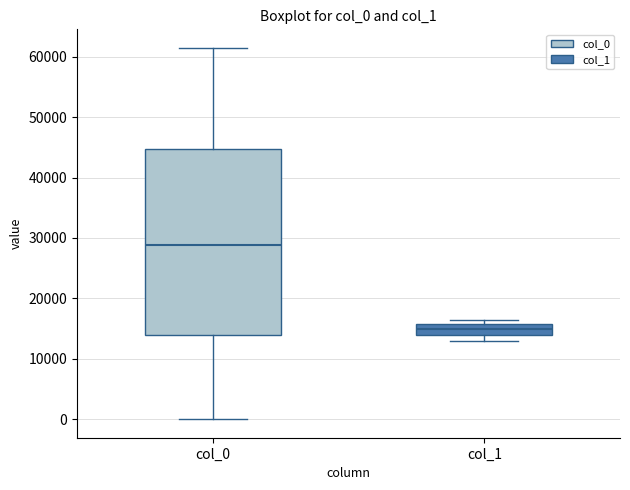

Where does the median line of the box for col_1 sit on the y-axis? The values are not printed on the chart, so give them approximately, as read against the axis.

15000